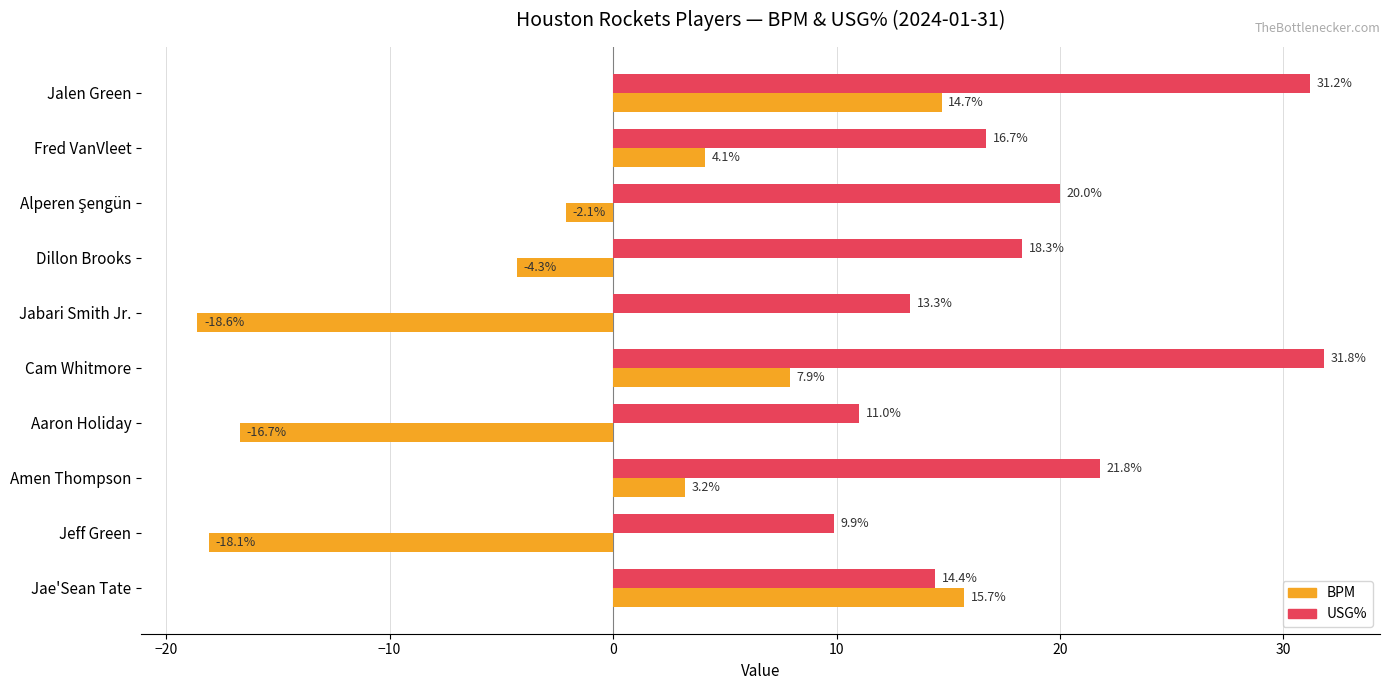

At which category is the sum across all series the highest?

Jalen Green